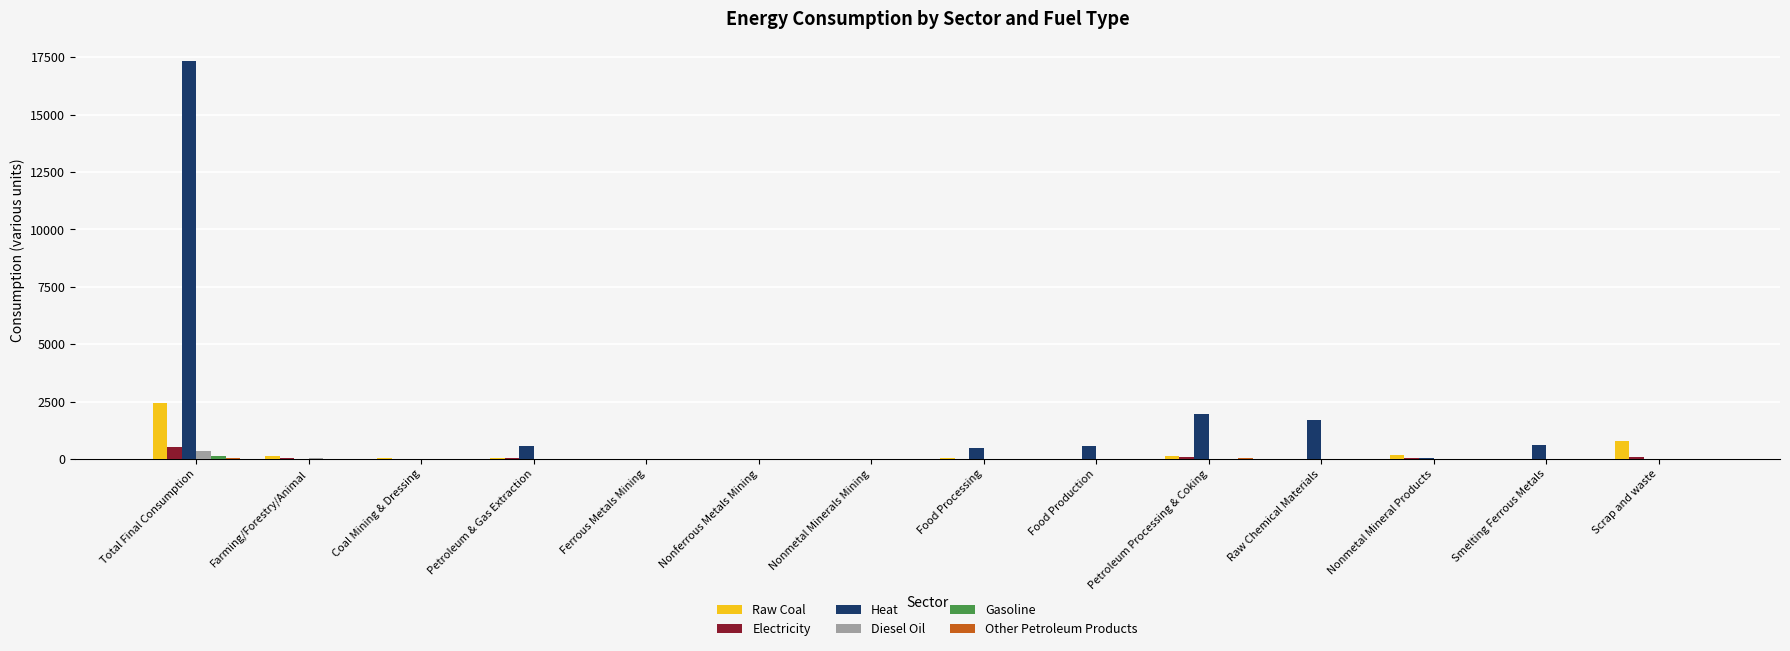

At which label is Raw Coal closest to 1219?

Scrap and waste